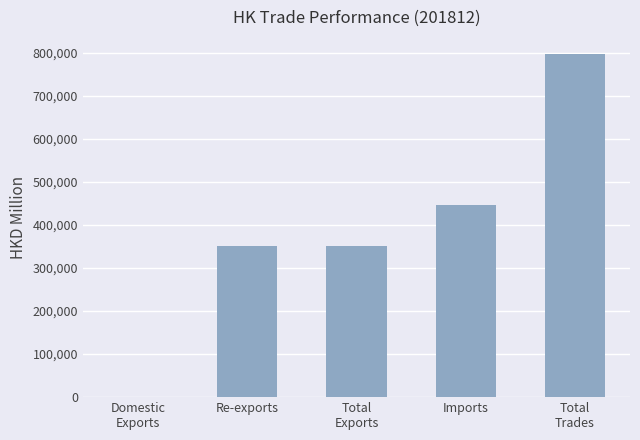

What is the sum of the values at Imports and Re-exports?

797526.3